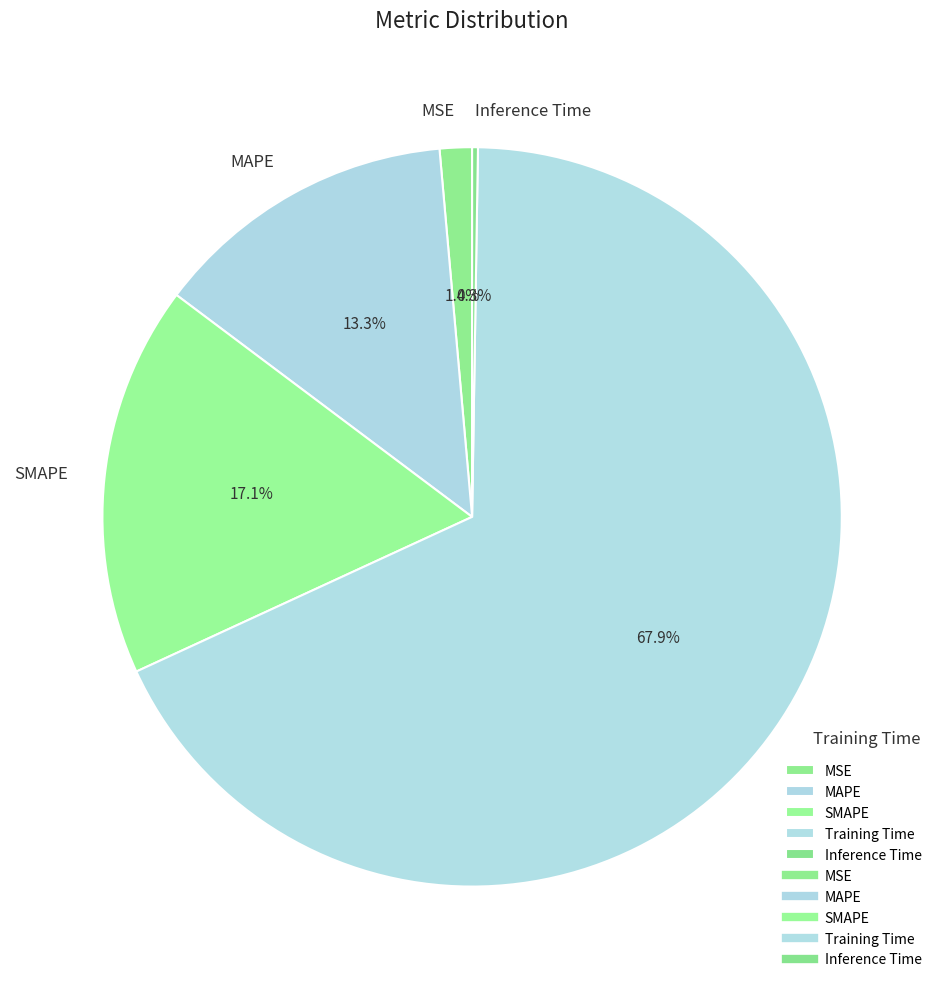

What is the largest slice in the pie chart?

Training Time